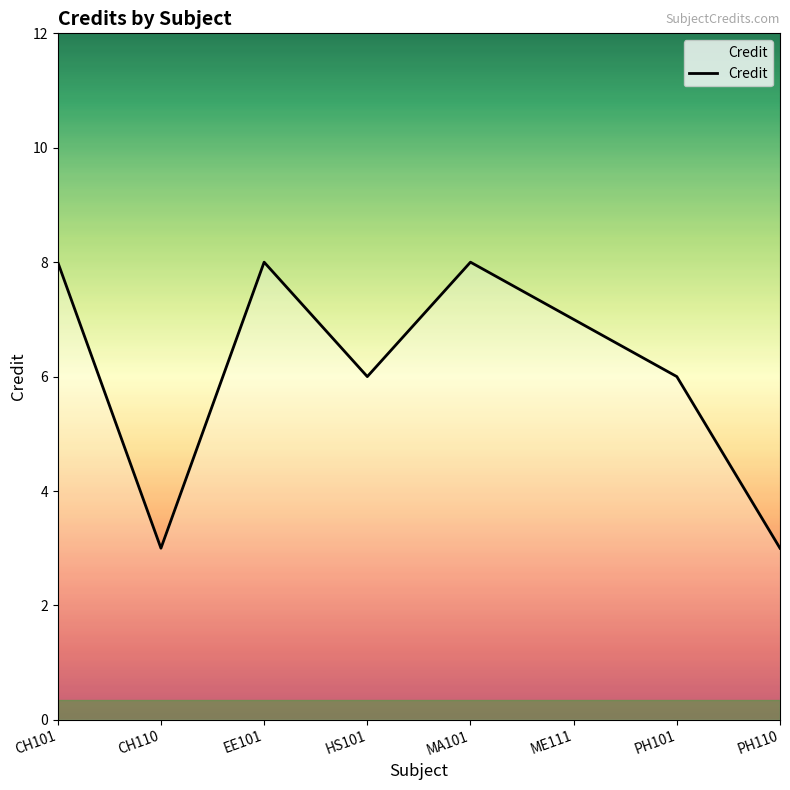

Reading left to right, transcribe all the data shown in this chart.

CH101=8	CH110=3	EE101=8	HS101=6	MA101=8	ME111=7	PH101=6	PH110=3